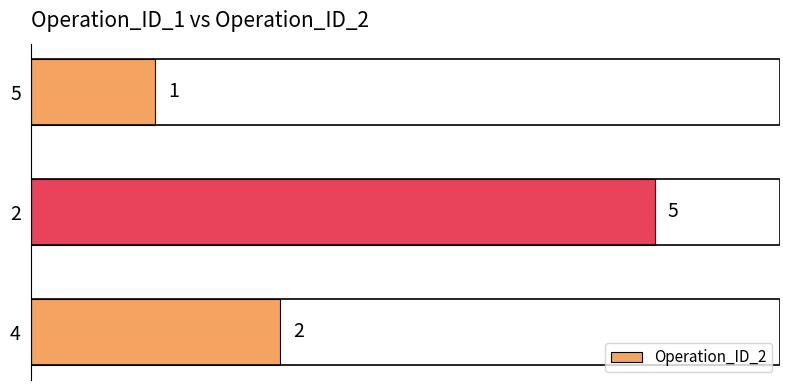

Count the number of categories in the chart.

3